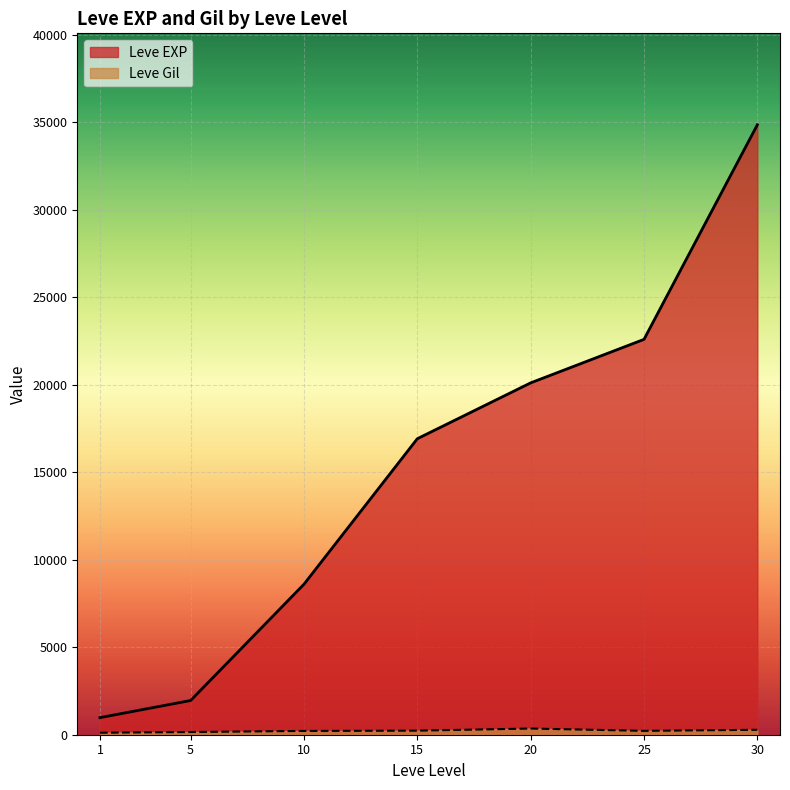

Does the chart display data point markers on the line(s)?

No